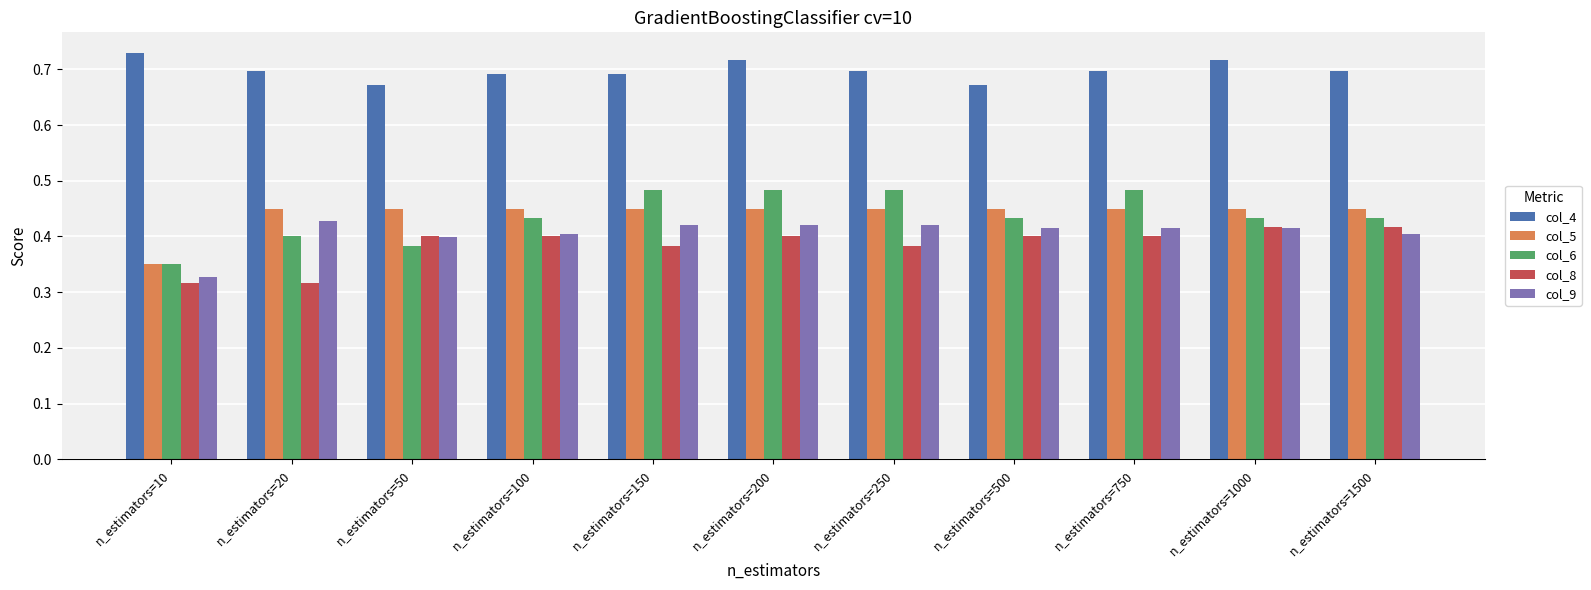

What is the total value across all series at n_estimators=1500?

2.4